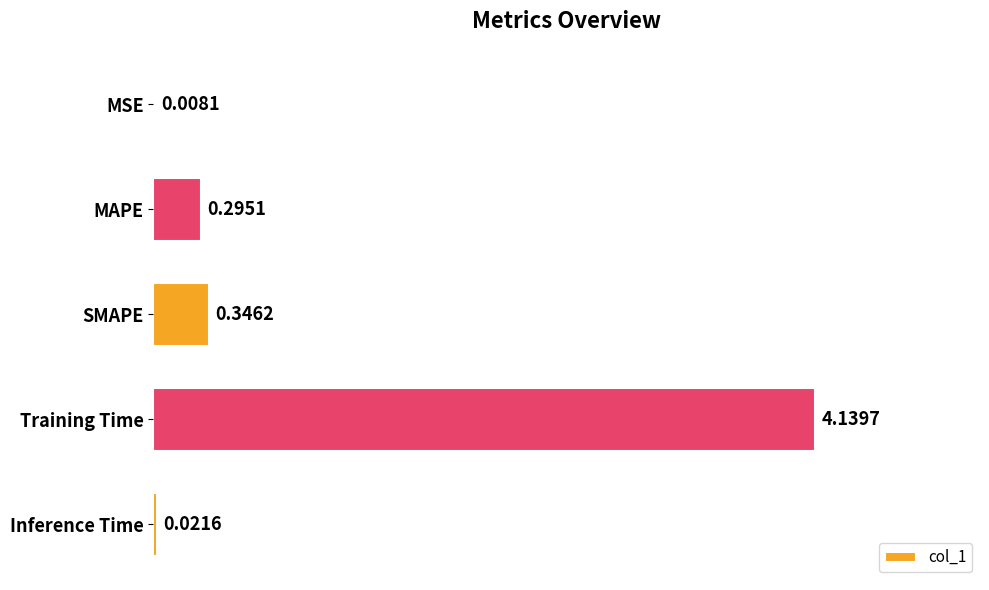

What is the change in value from MSE to SMAPE?

+0.3